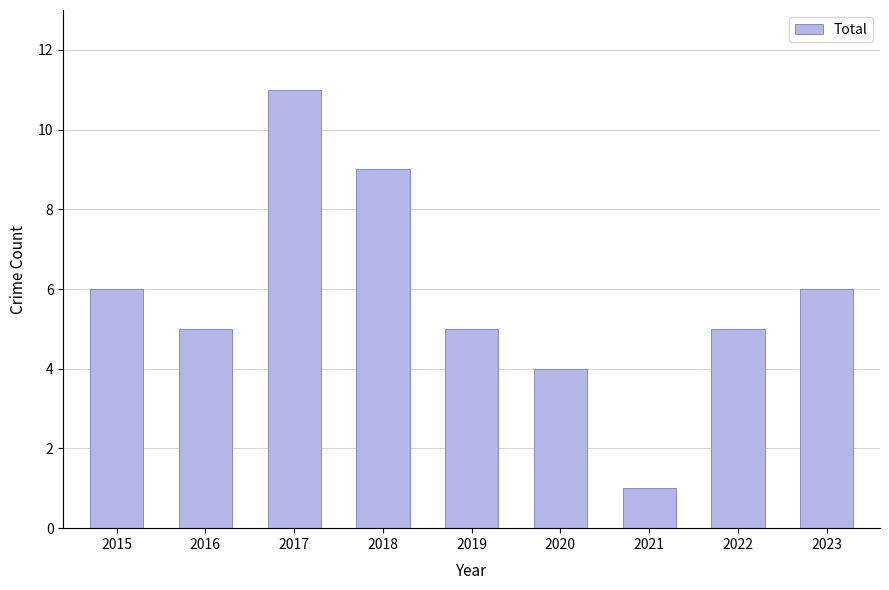

True or false: the data shows 0 at 2021.

False